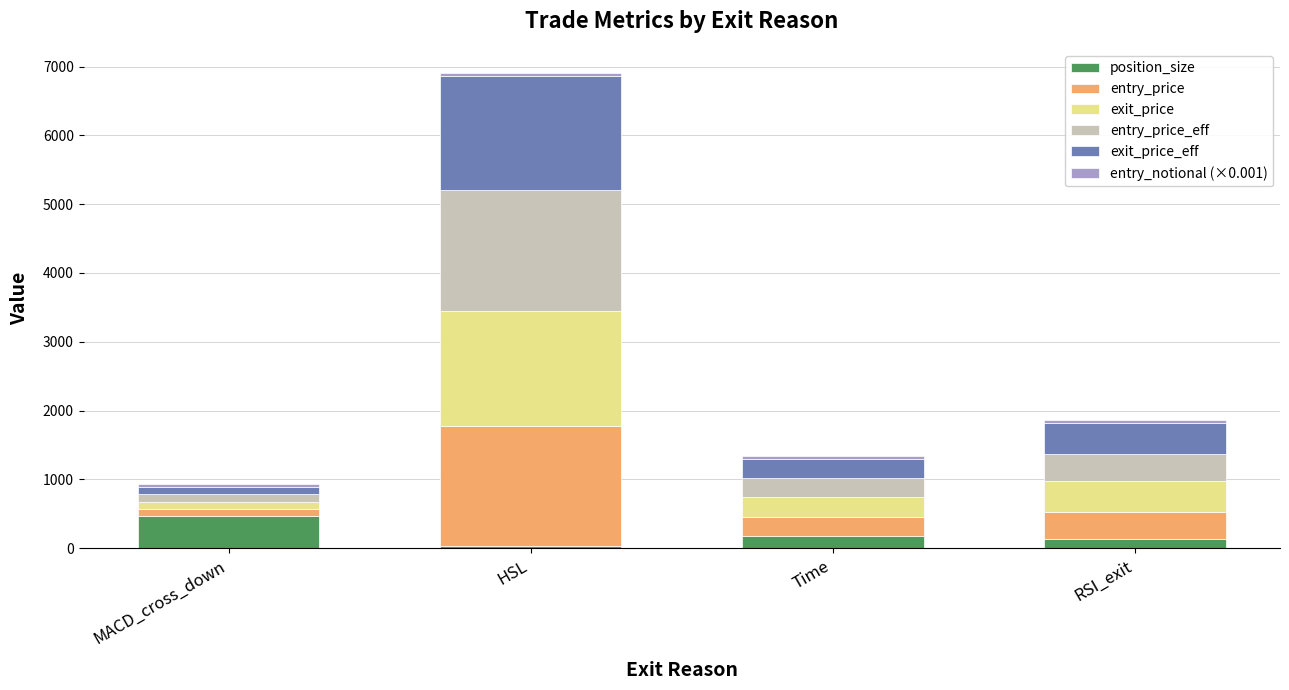

What is the difference between the maximum and minimum values in the position_size series?

441.0